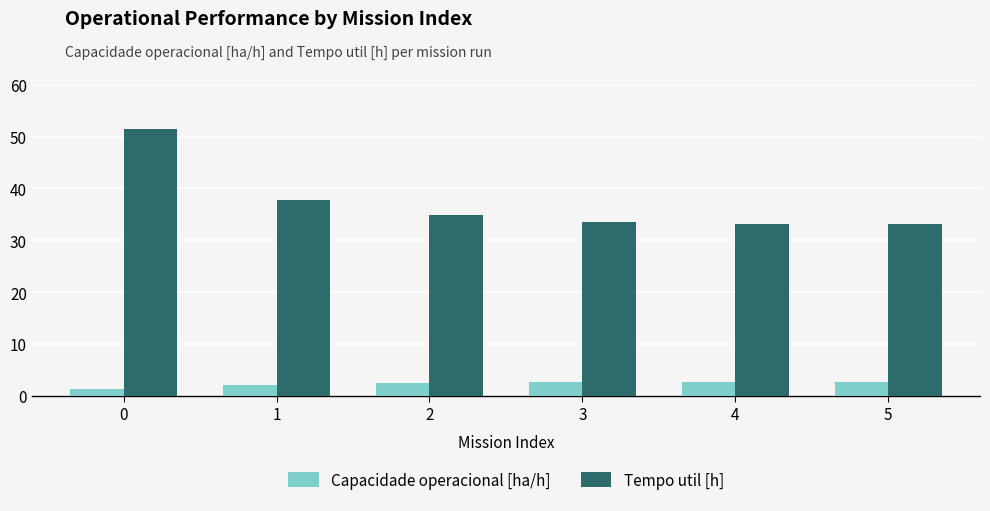

Between 1 and 2, which series saw the biggest shift?

Tempo util [h]